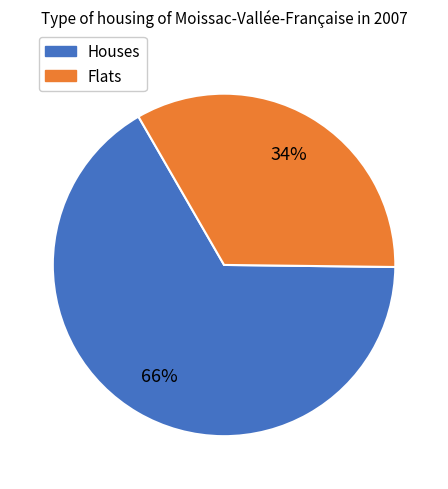

How many slices are in this pie chart?

2